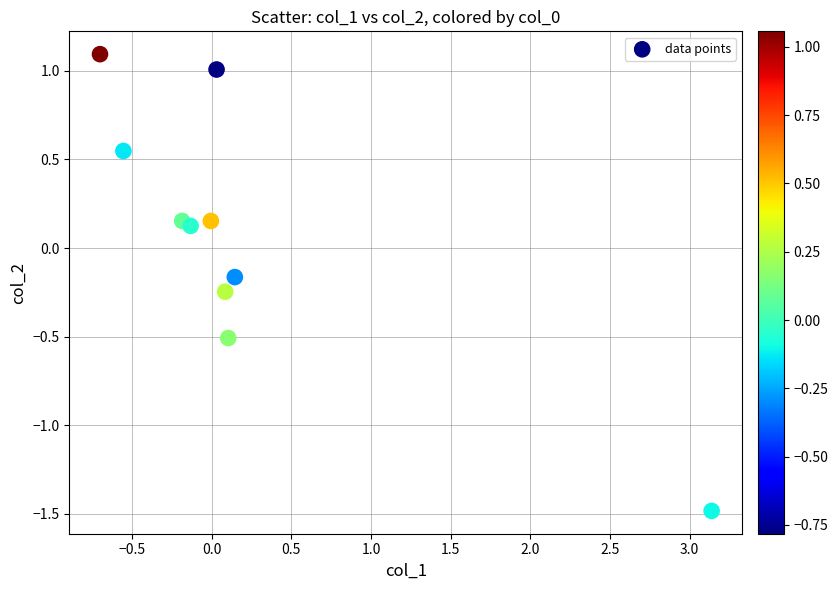

What is the range of Y values (max minus min)?

2.6